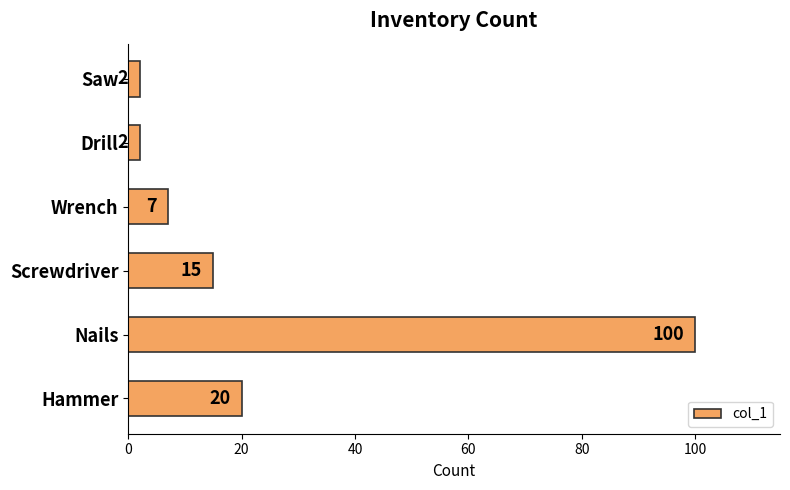

What is the minimum value shown in the chart?

2